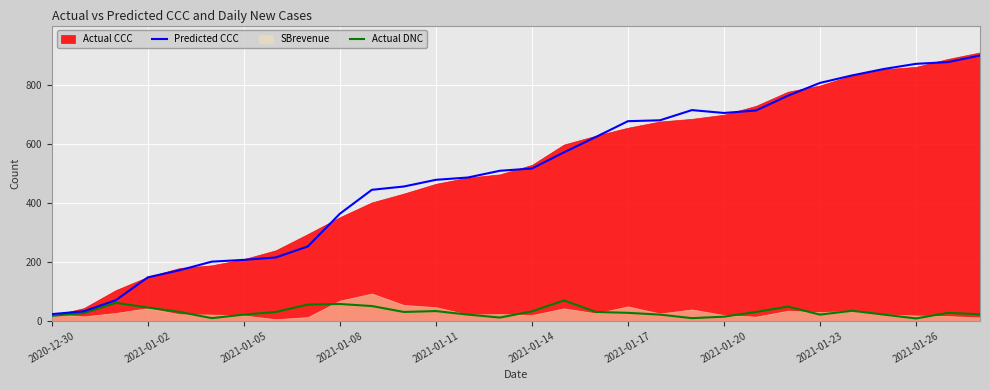

What is the minimum value for Predicted CCC?

22.6